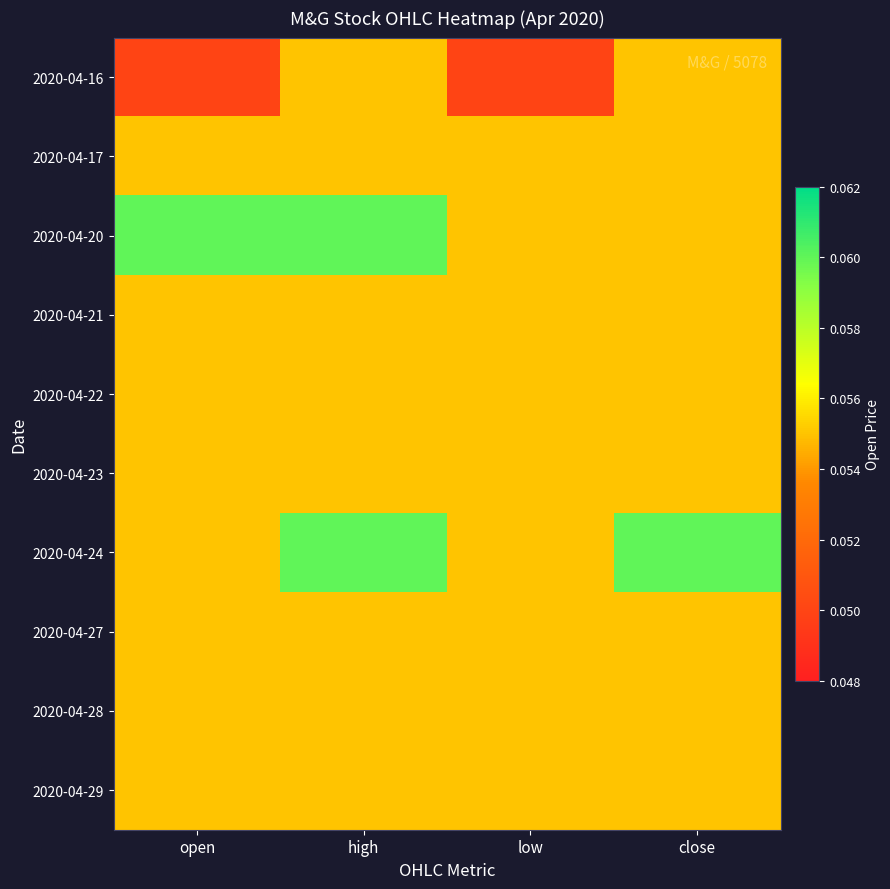

Which has a higher value, high or close?

high